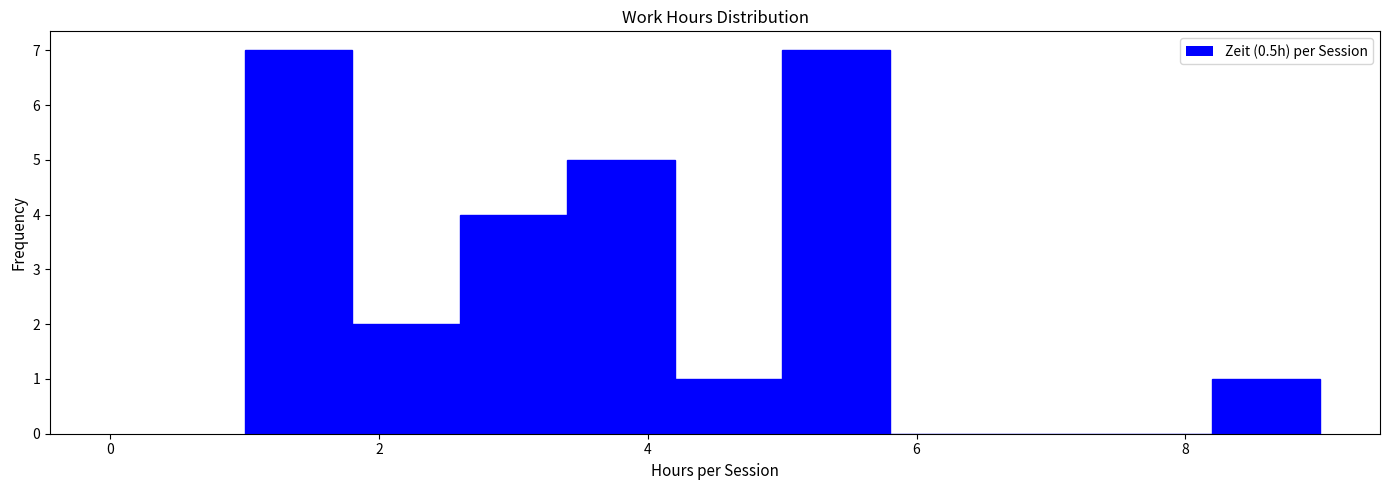

How tall is the bar that spans 2.6 to 3.4 on the x-axis? The values are not printed on the chart, so give them approximately, as read against the axis.

4